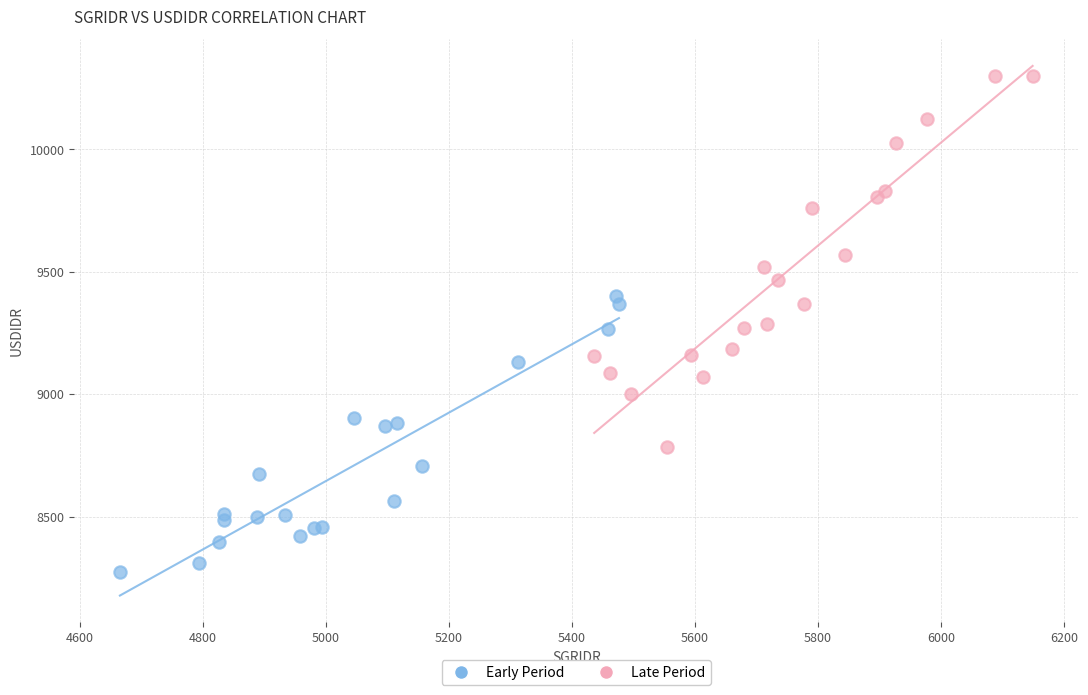

Which series reaches the maximum Y coordinate?

Late Period